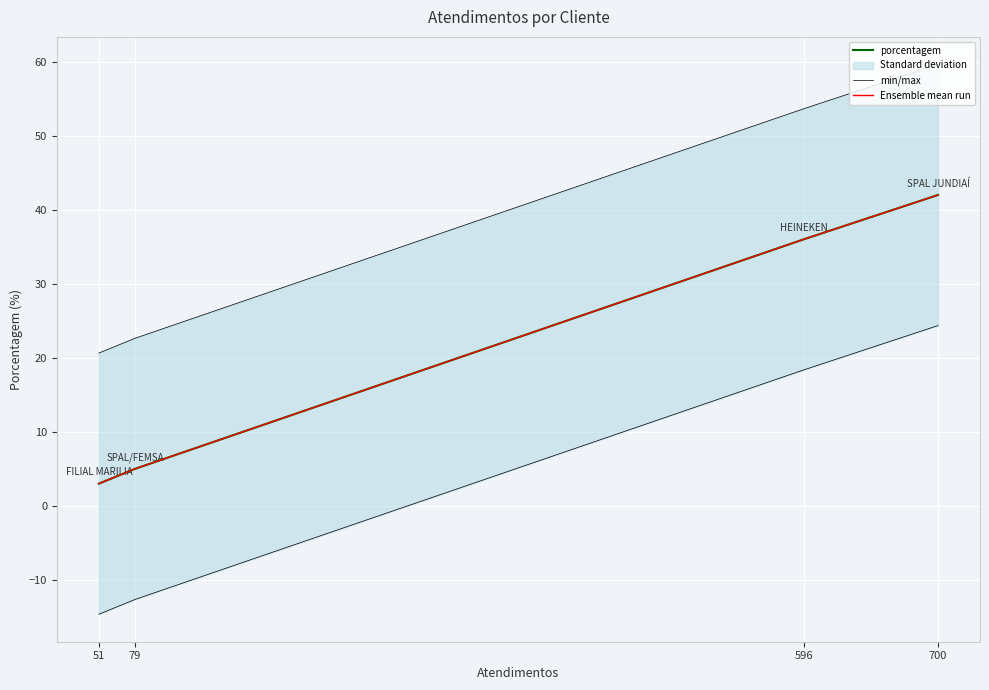

Read the min/max value at 79.

22.6